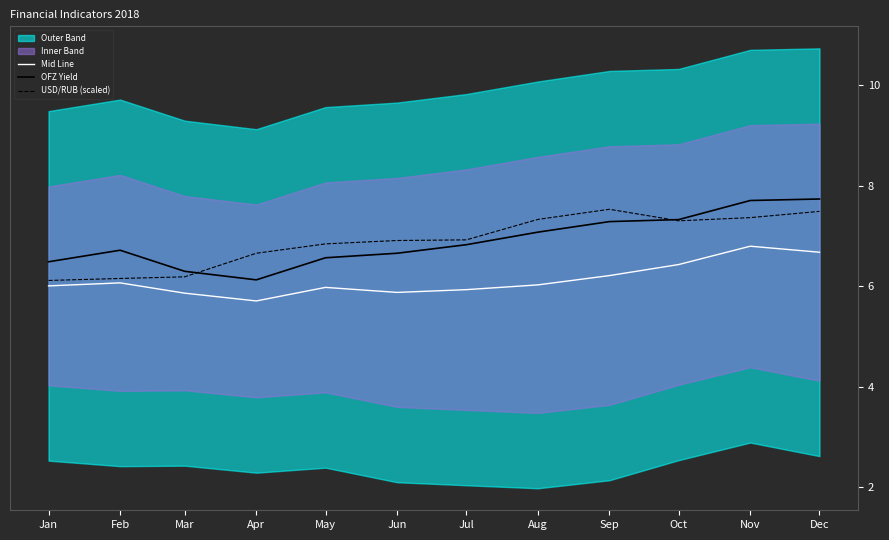

Which series has the largest total across all categories?

OFZ Yield